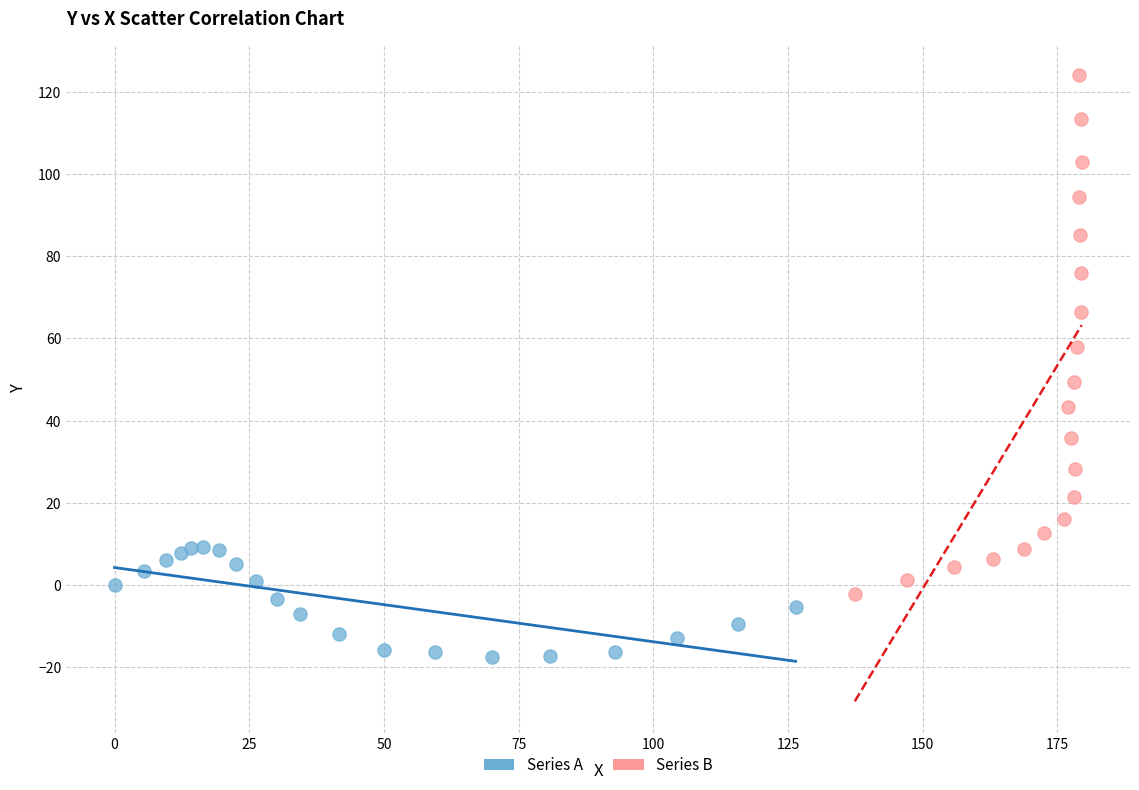

Which series has the widest spread of Y values?

Series B